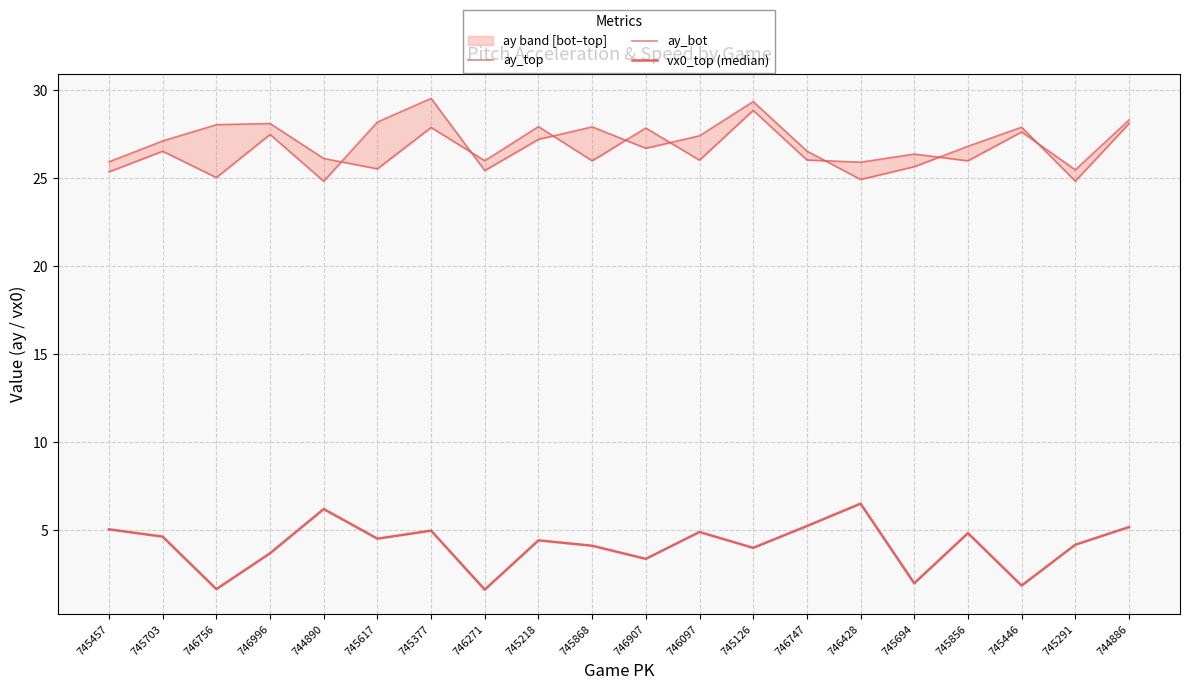

What value does the ay_top series have at 745291?

24.8